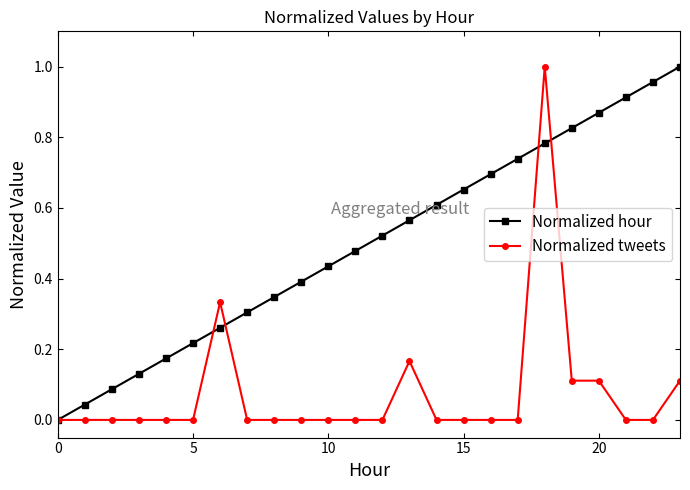

Which series has the largest total across all categories?

Normalized hour